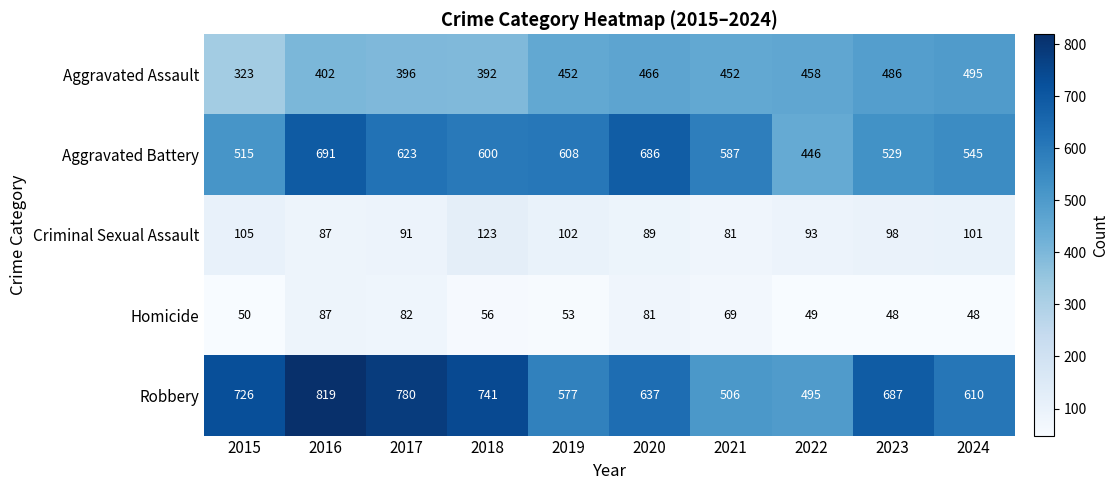

Which series has the widest spread of values?

Robbery